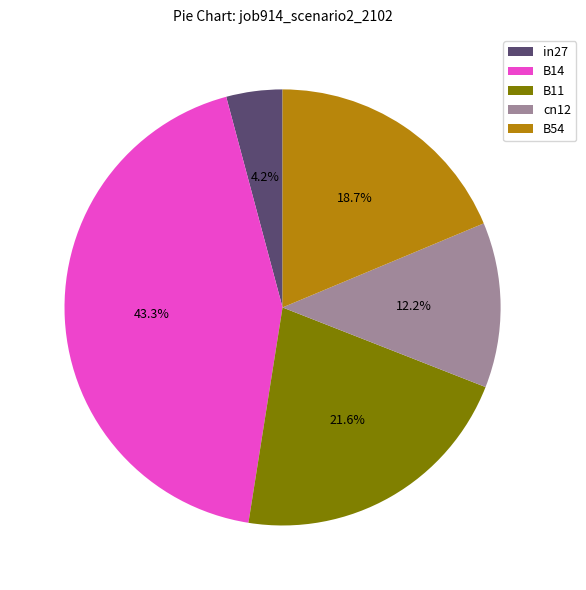

What percentage is the B11 slice, to the nearest percent?

22%